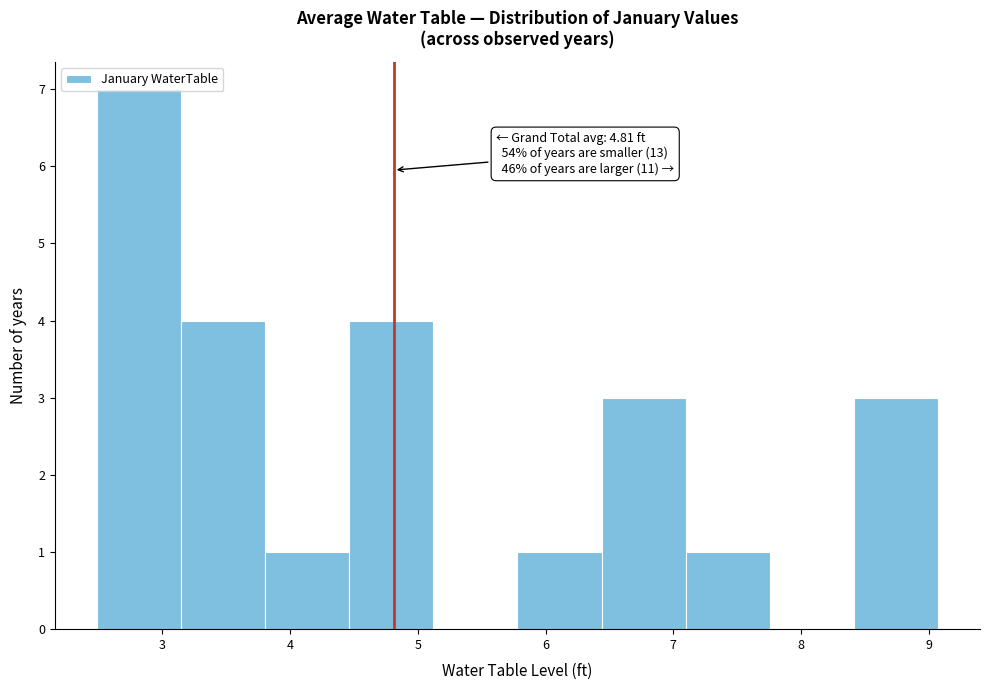

Over which range of the x-axis is the bar tallest?

2.5 to 3.1